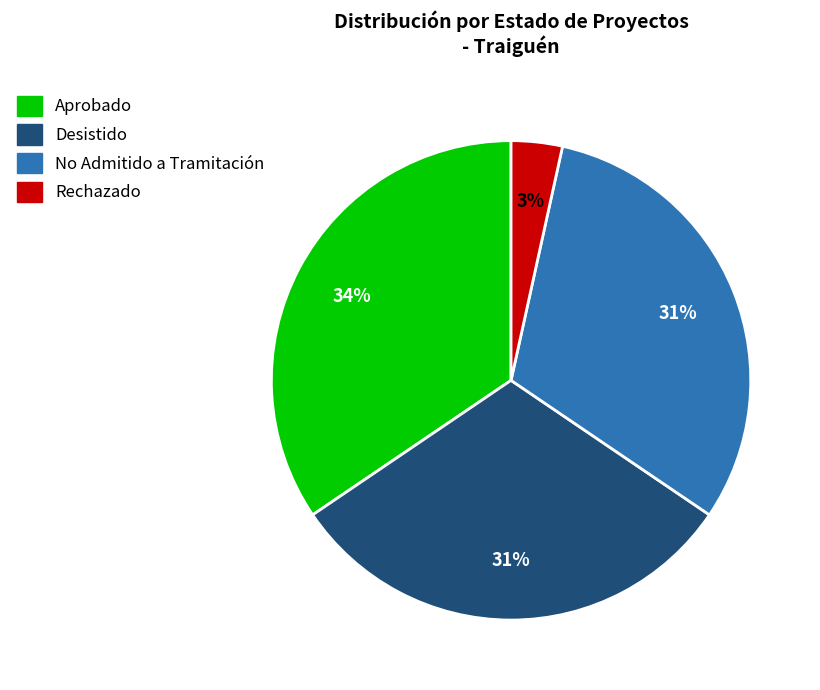

Count the number of slices in the pie.

4